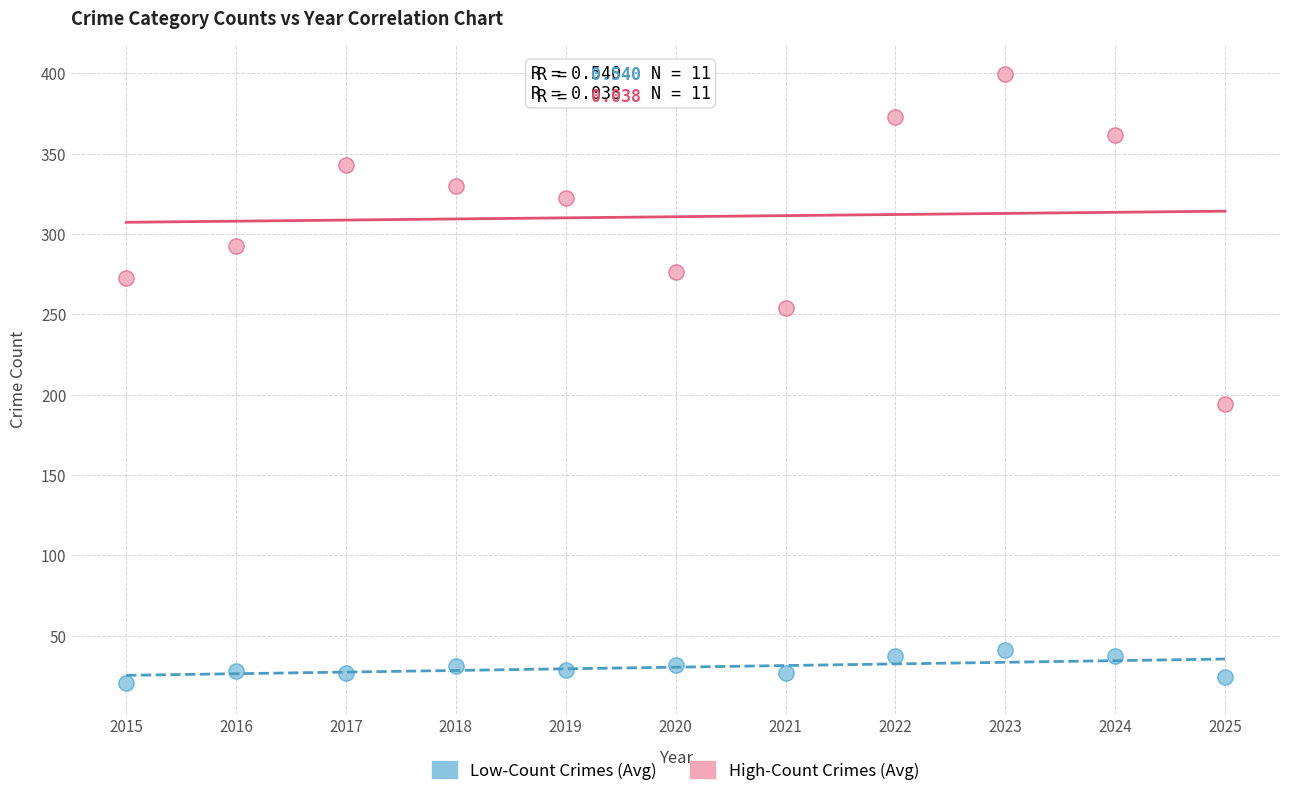

Across all data points, what is the range of X values (max minus min)?

10.0